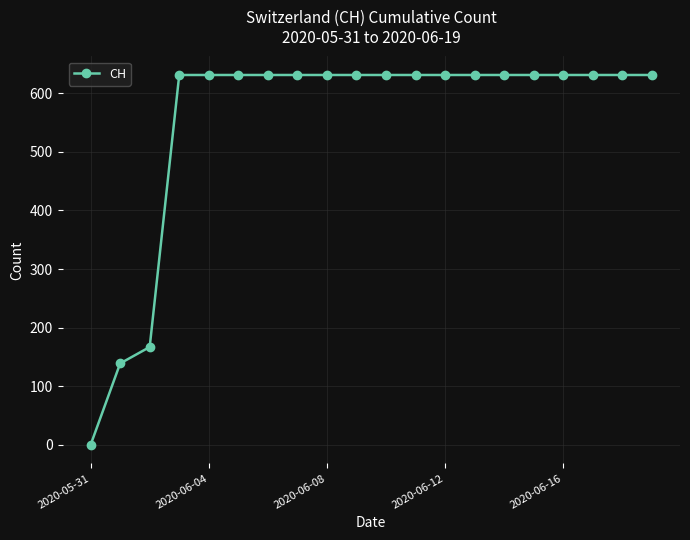

What is the value of the 19th point from the left?

631